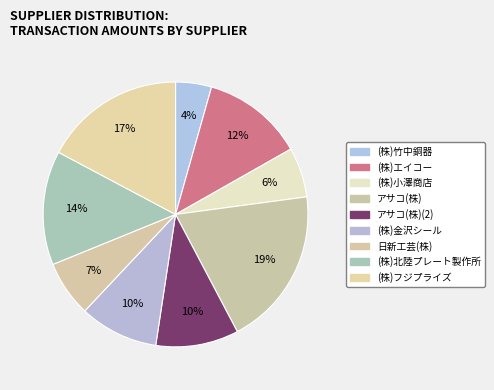

How many slices are in this pie chart?

9